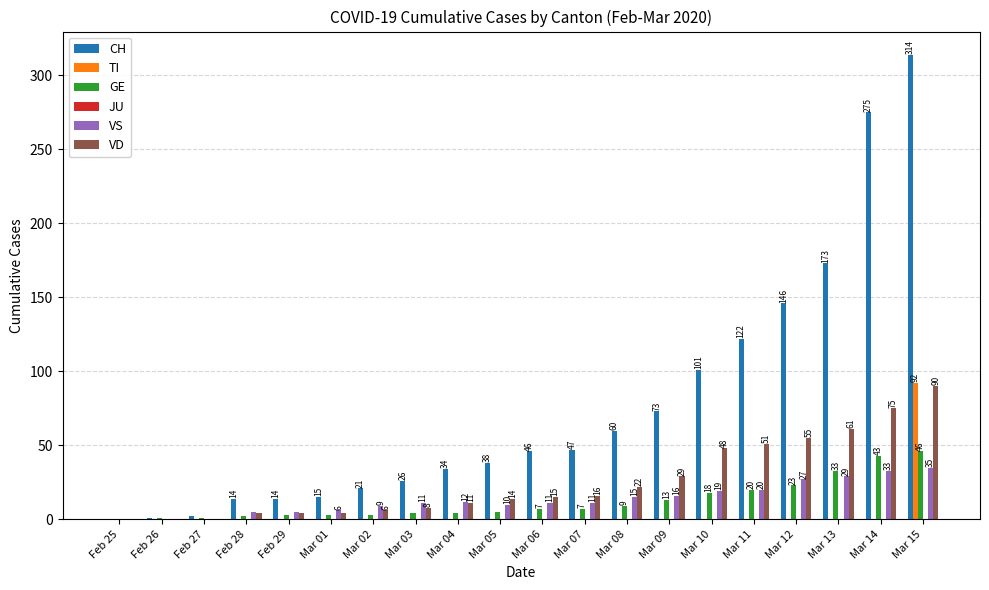

Is it true that VD equals 25 at Mar 10?

False